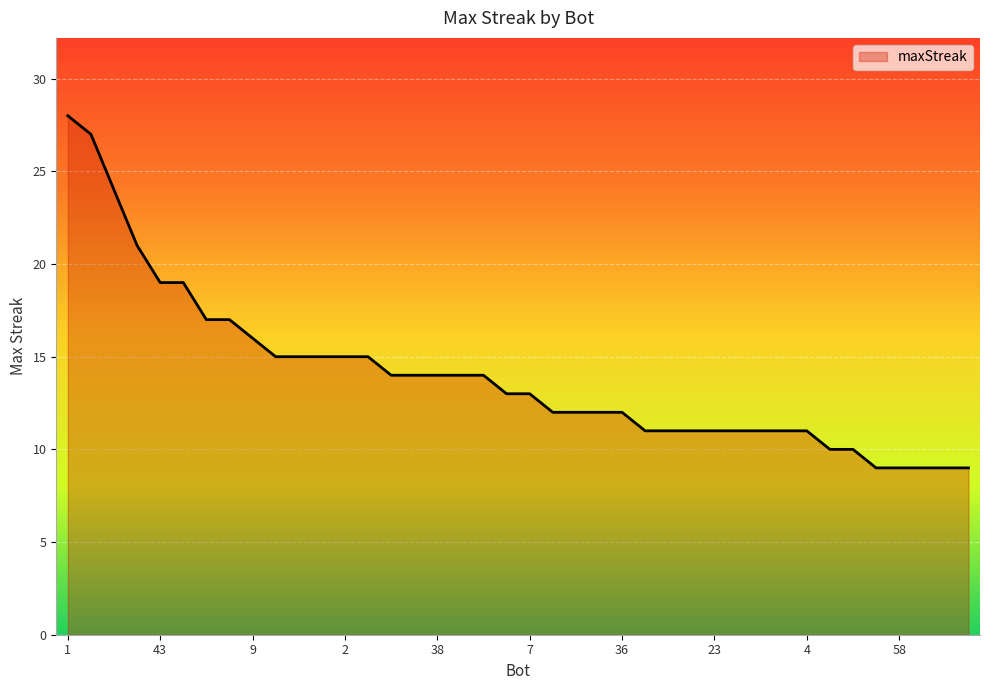

What is the difference between the maximum and minimum values?

19